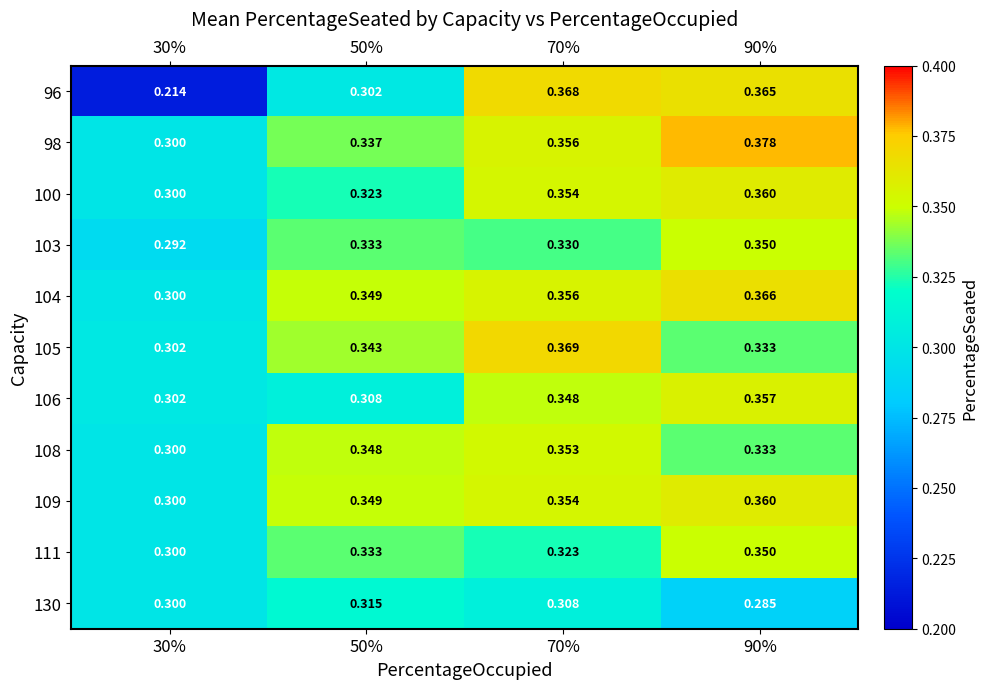

Which series has the widest spread of values?

96